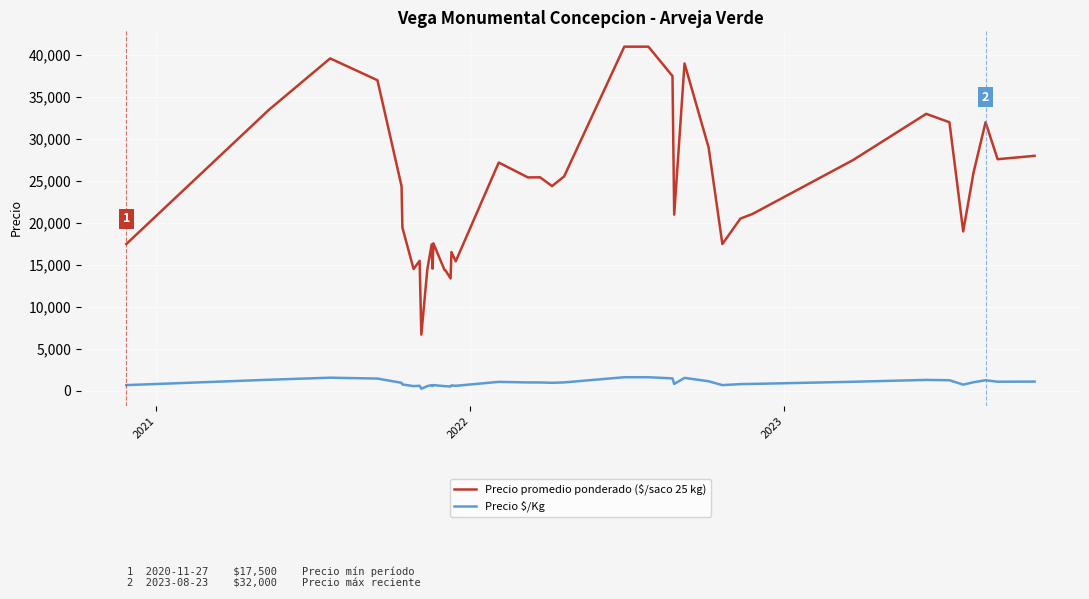

Which series has the largest total across all categories?

Precio promedio ponderado ($/saco 25 kg)